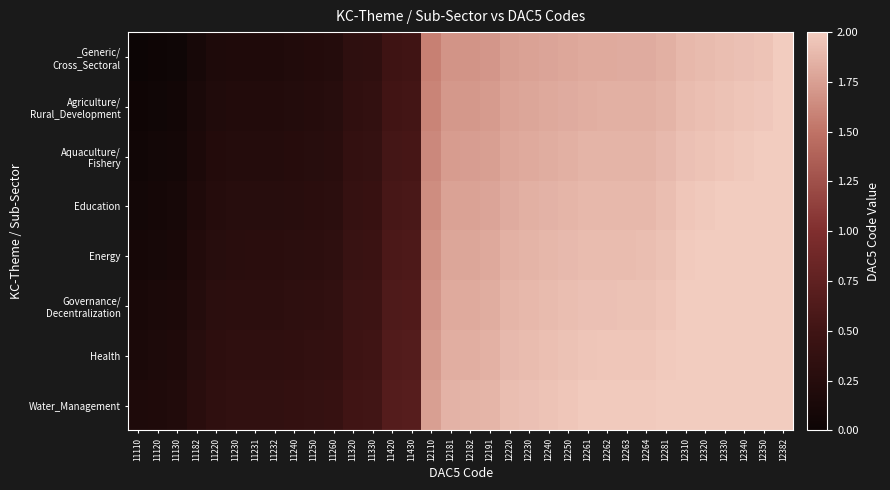

Which series has the widest spread of values?

_Generic/ Cross_Sectoral